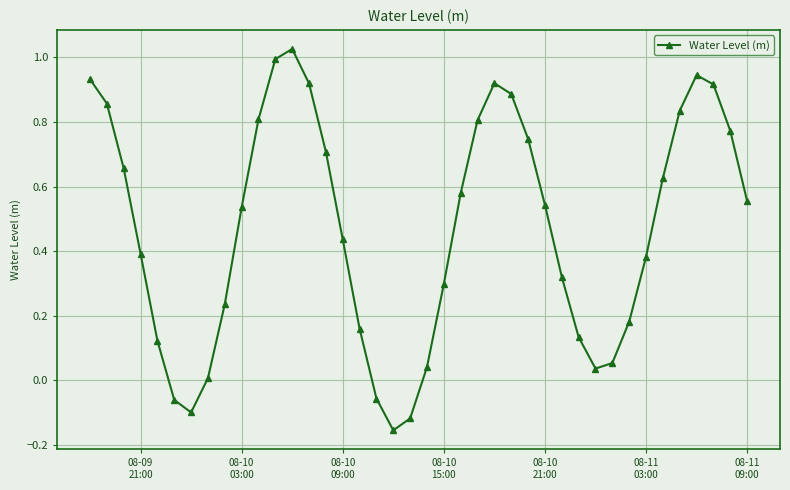

What is the difference between the second highest and minimum values?

1.1